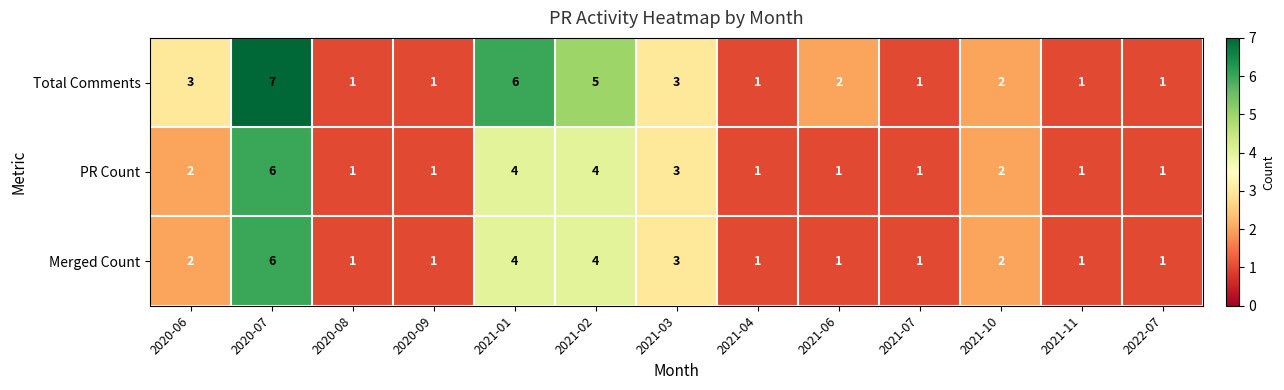

What is the maximum value for Total Comments?

7